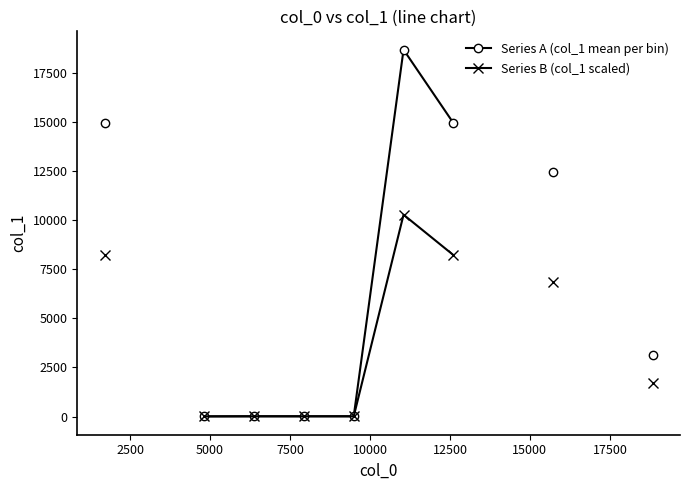

How many positive values does the Series A (col_1 mean per bin) series have?

9